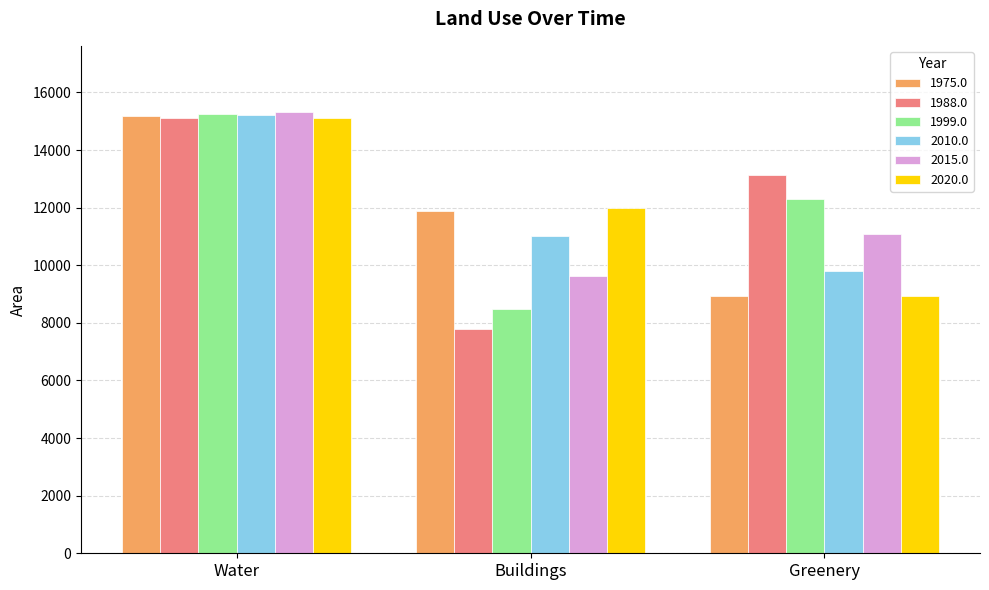

What is the difference between the 2010.0 values at Water and Greenery?

5435